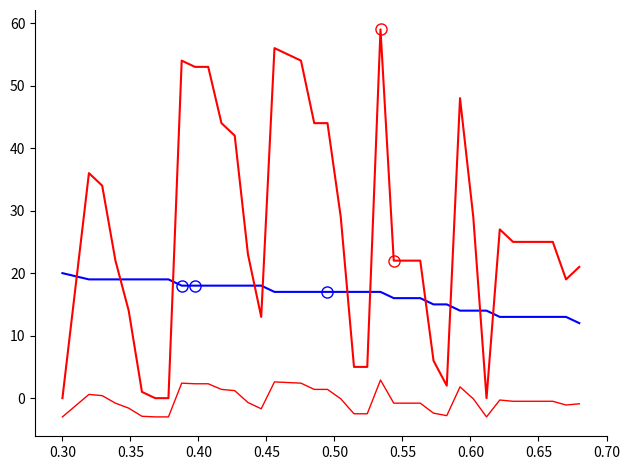

Does the chart display data point markers on the line(s)?

No